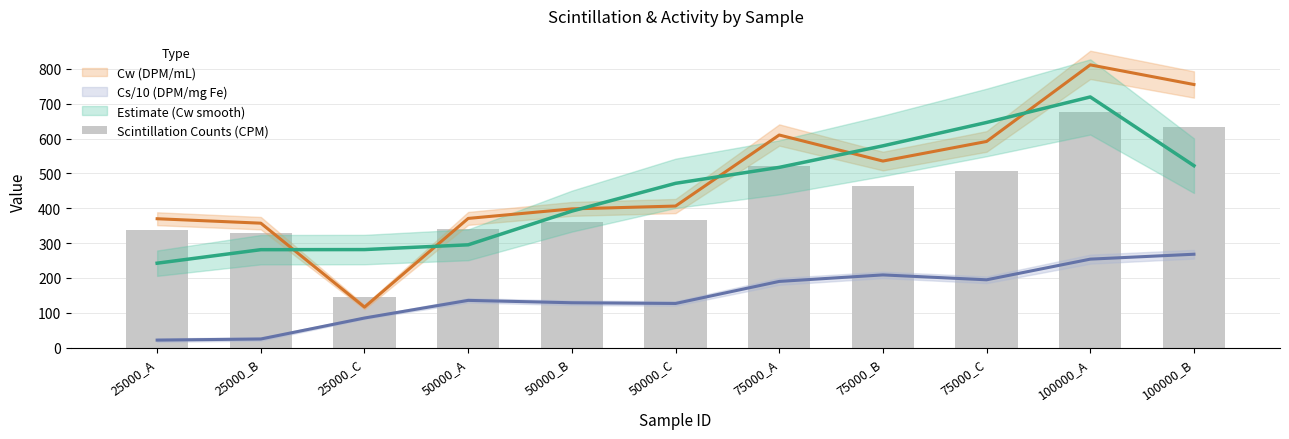

Rank the categories by value from highest to lowest.

100000_A, 100000_B, 75000_A, 75000_C, 75000_B, 50000_C, 50000_B, 50000_A, 25000_A, 25000_B, 25000_C